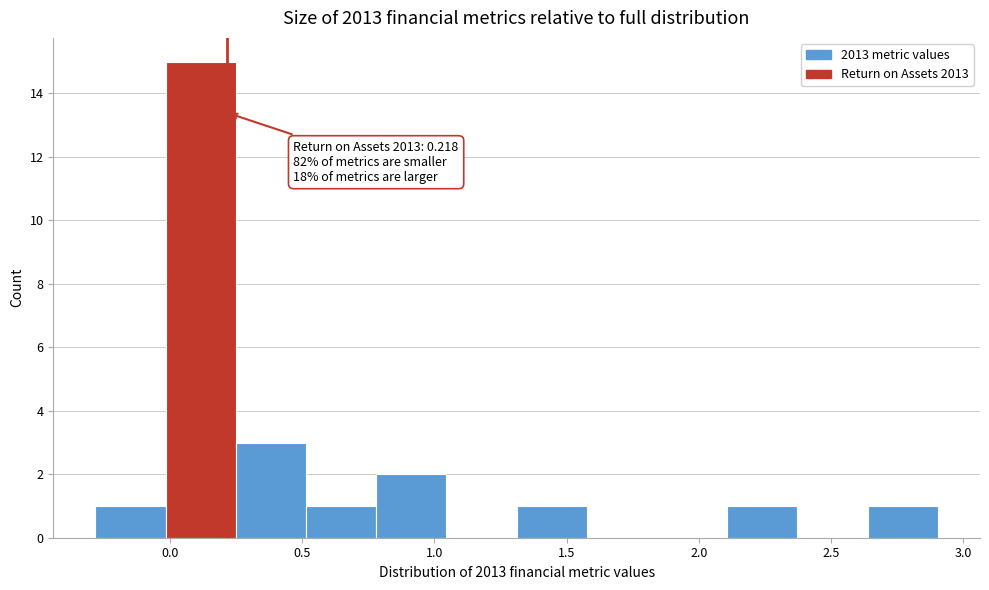

Over which range of the x-axis is the bar tallest?

0.00 to 0.25